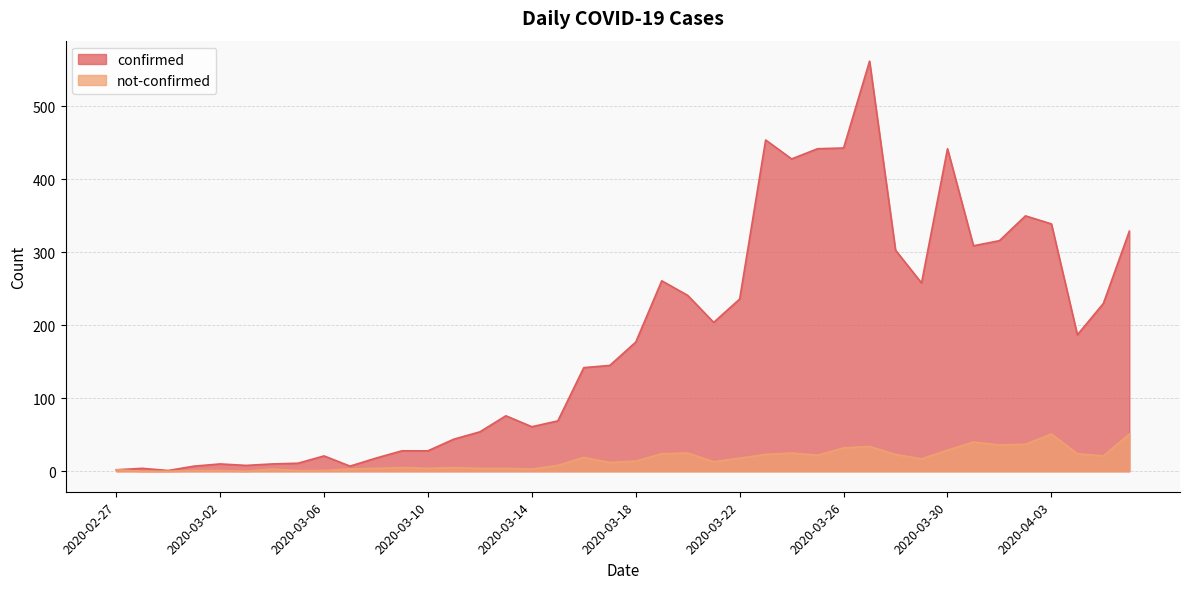

What is the difference between the confirmed values at 2020-03-05 and 2020-03-24?

417